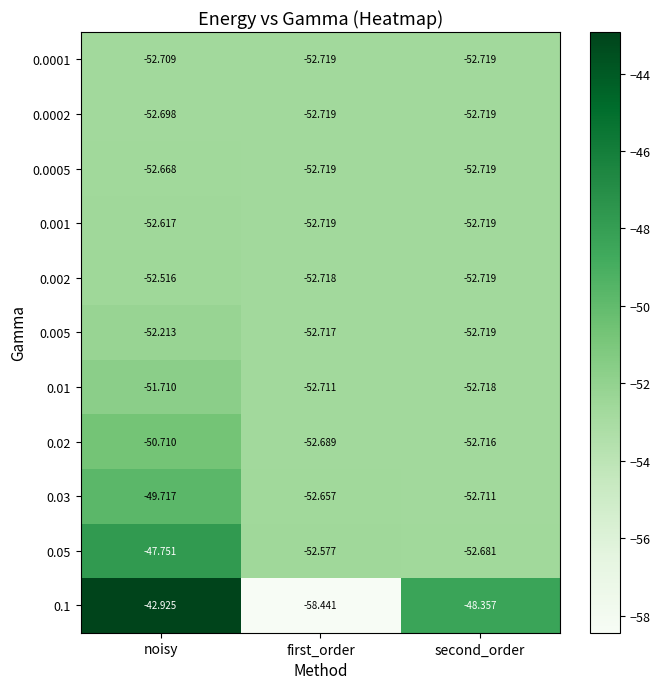

At which label does 0.1 first exceed -48?

noisy